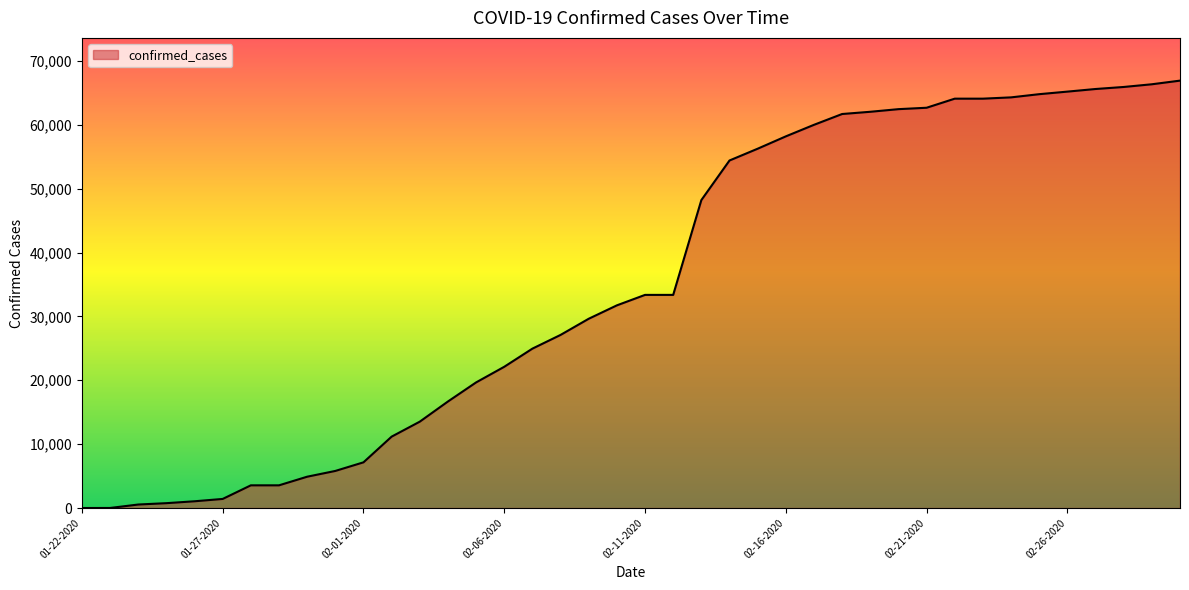

What is the greatest value displayed?

66907